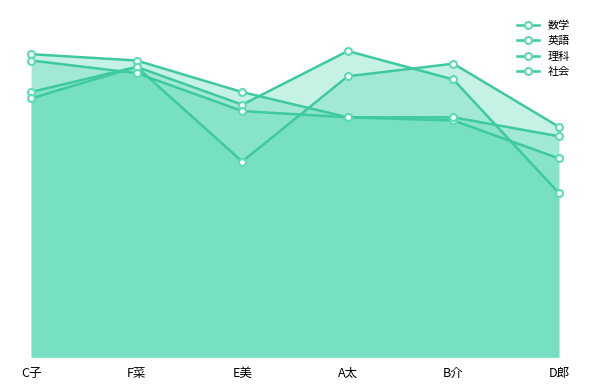

How many lines are shown in the chart?

4